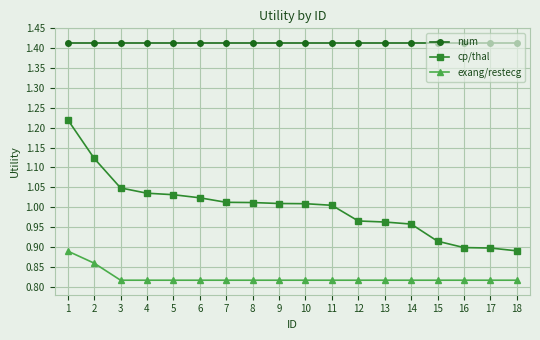

What is the difference between the highest and lowest values at 12?

0.6